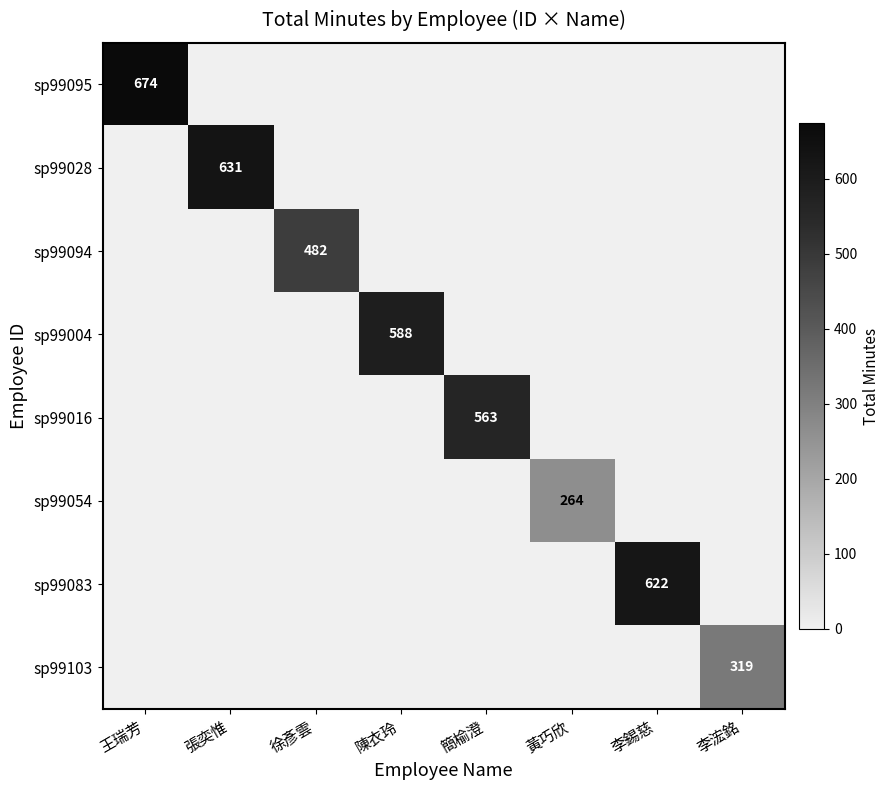

At which label does sp99094 reach its peak?

徐彥雲